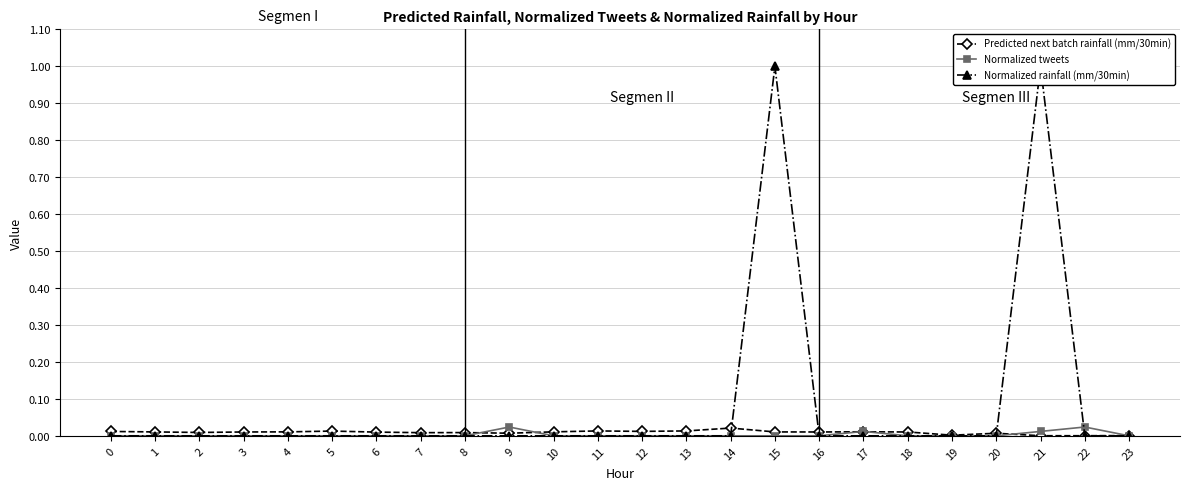

Which label corresponds to the largest value in the chart?

15